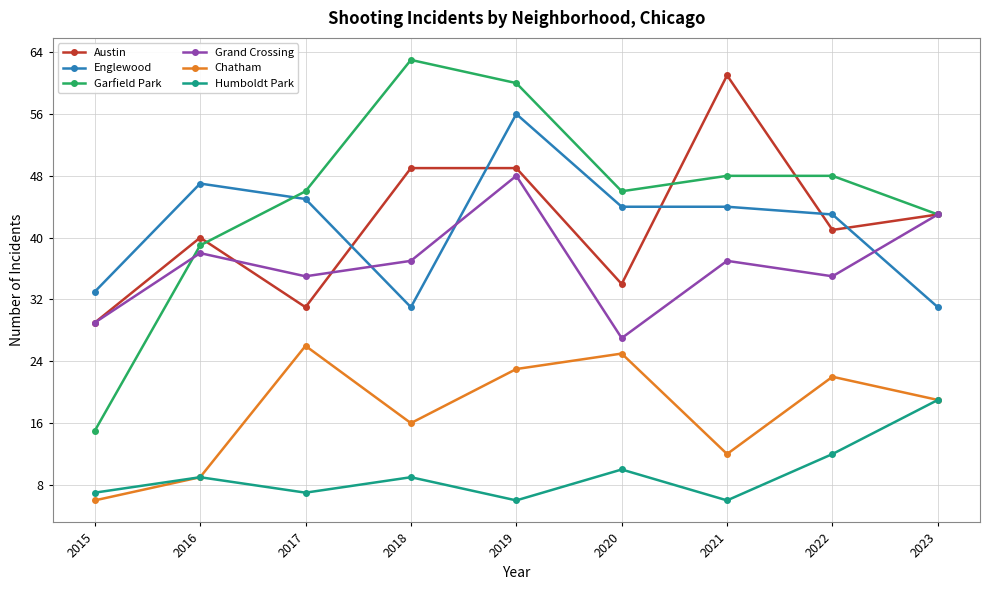

Count the number of data series in this chart.

6